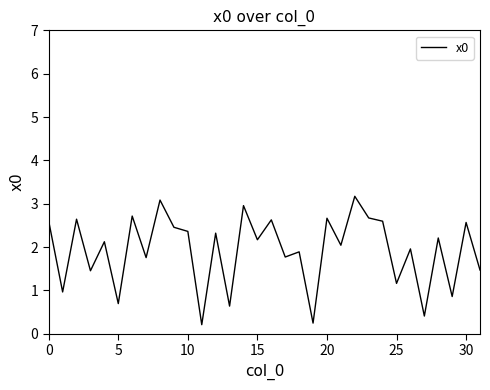

What is the difference between the maximum and minimum values?

3.0